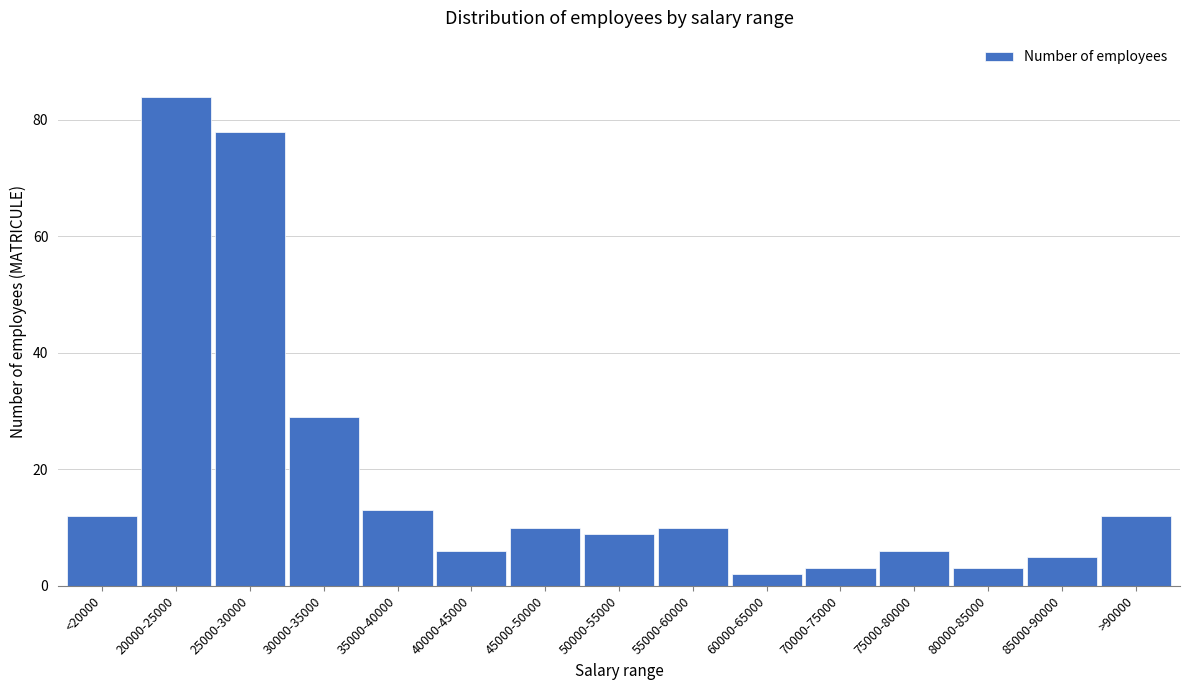

Reading left to right, extract all data points from this chart.

12	84	78	29	13	6	10	9	10	2	3	6	3	5	12